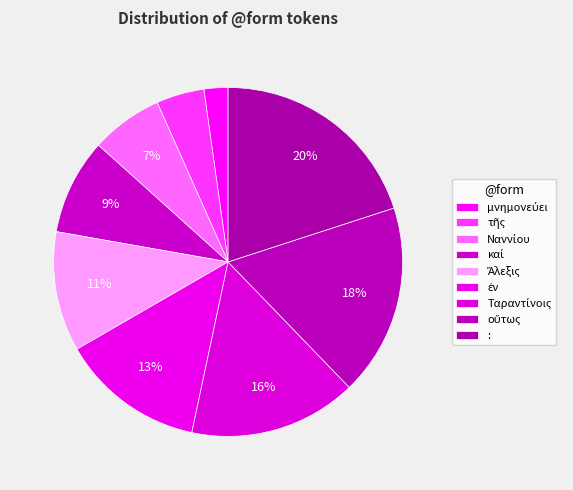

Between Ἄλεξις and καί, which is larger?

Ἄλεξις